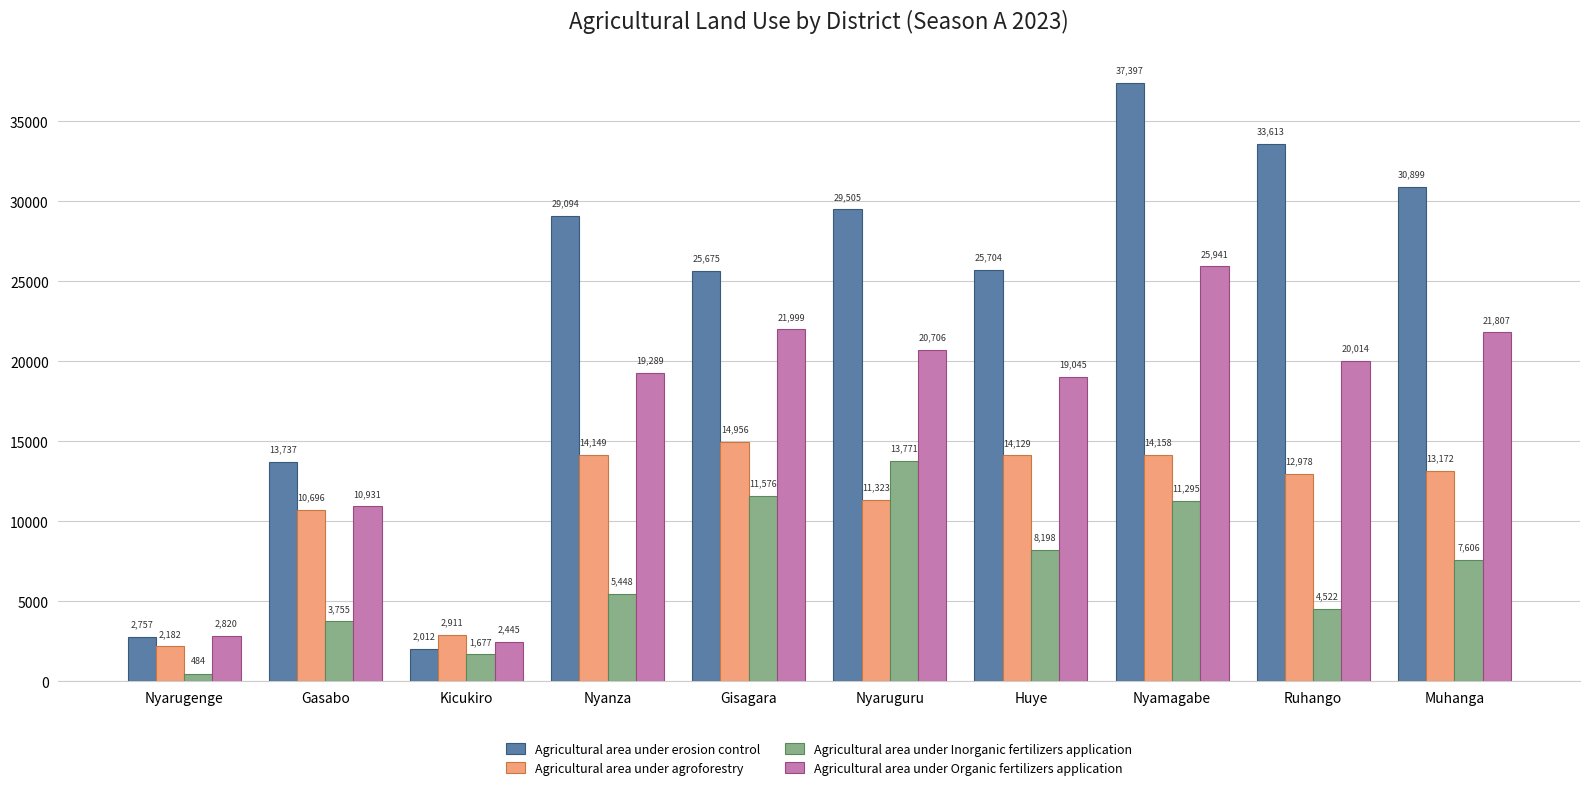

The Agricultural area under Organic fertilizers application series shows 21999 at Gisagara. True or false?

True